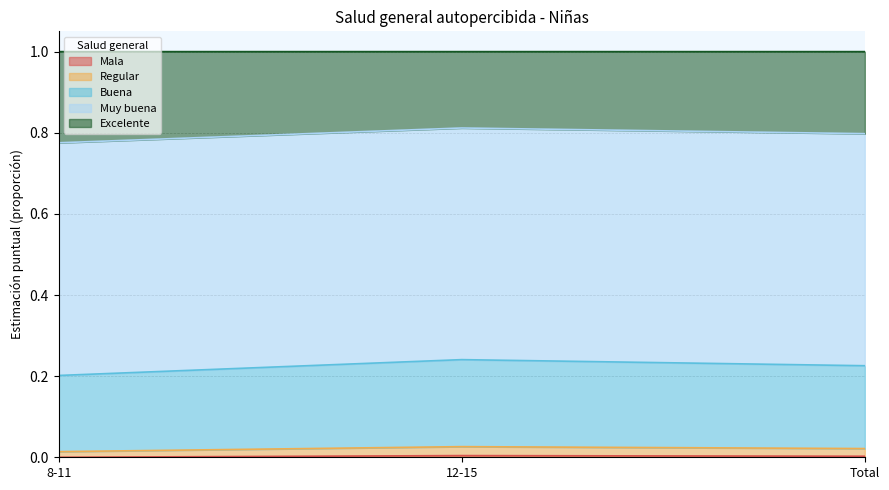

Does the chart have visible grid lines?

Yes